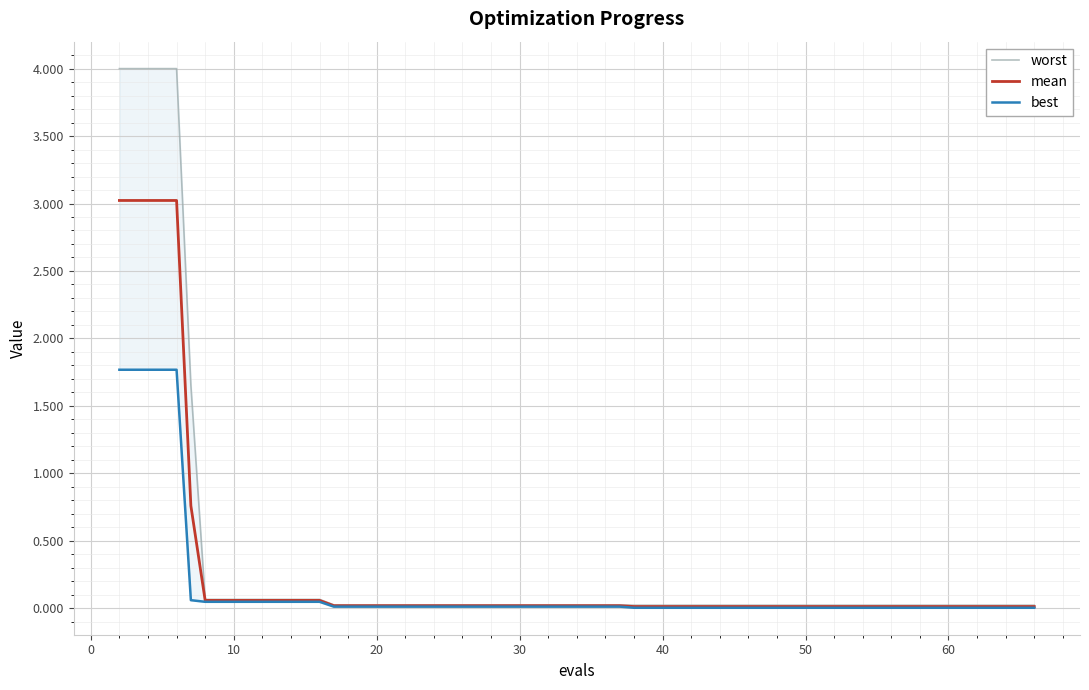

Rank the series by their average value, from lowest to highest.

best, mean, worst